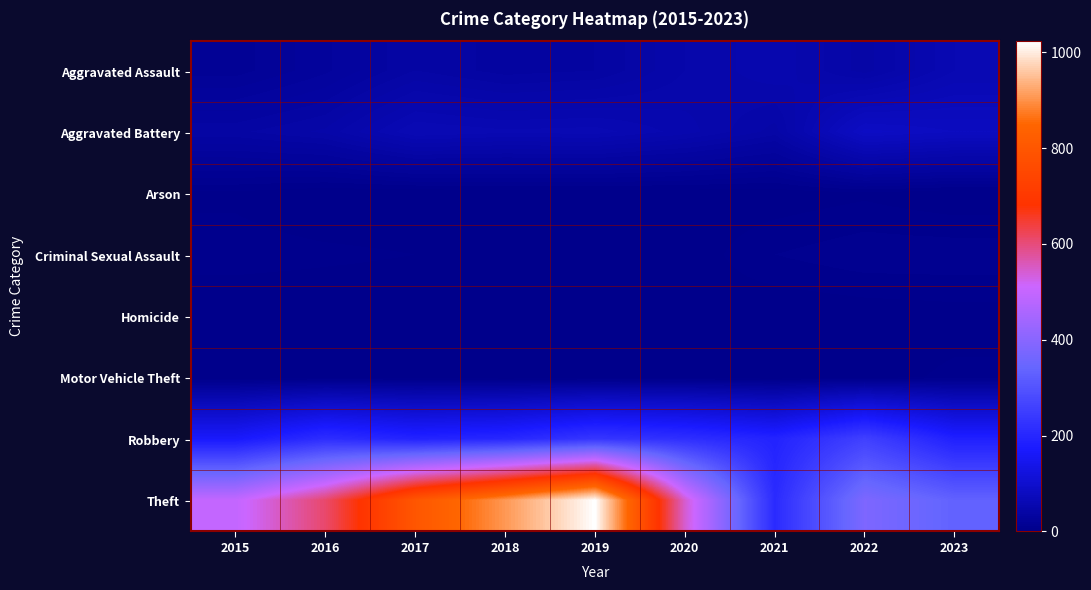

Between 2016 and 2017, which series saw the biggest shift?

Theft